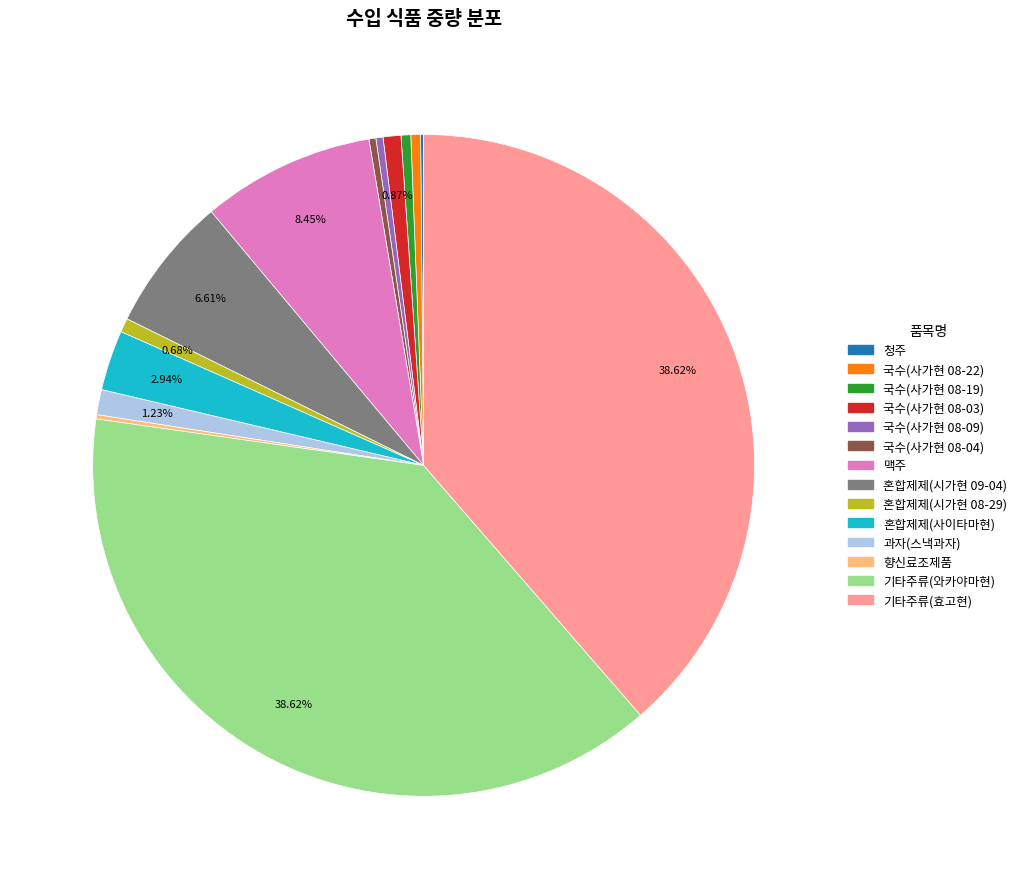

Is the sum of 국수(사가현 08-19) and 기타주류(와카야마현) greater than half?

No